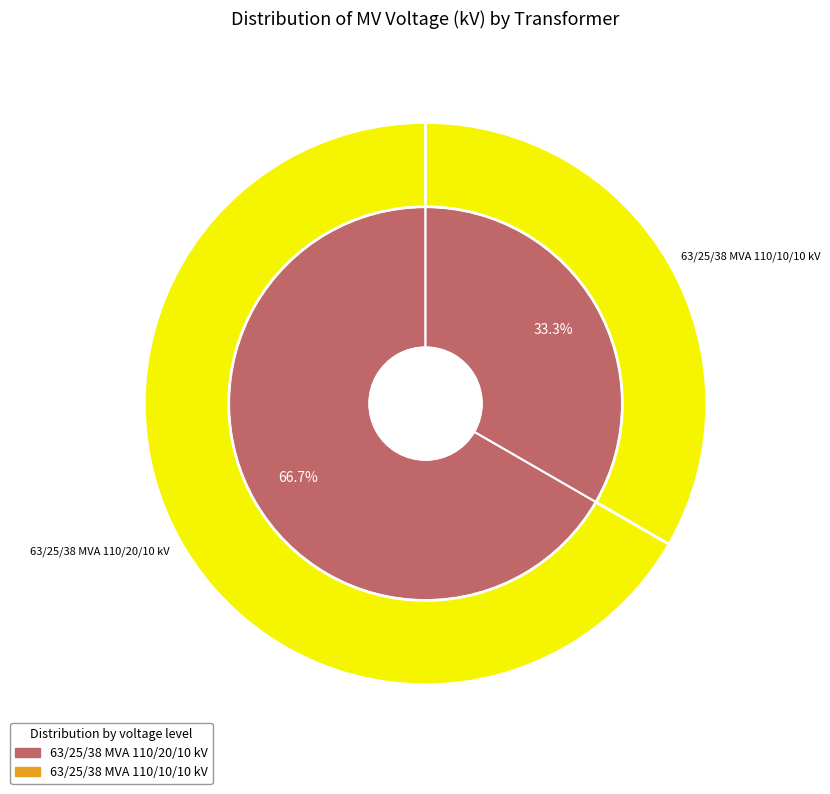

How many slices are in this pie chart?

2